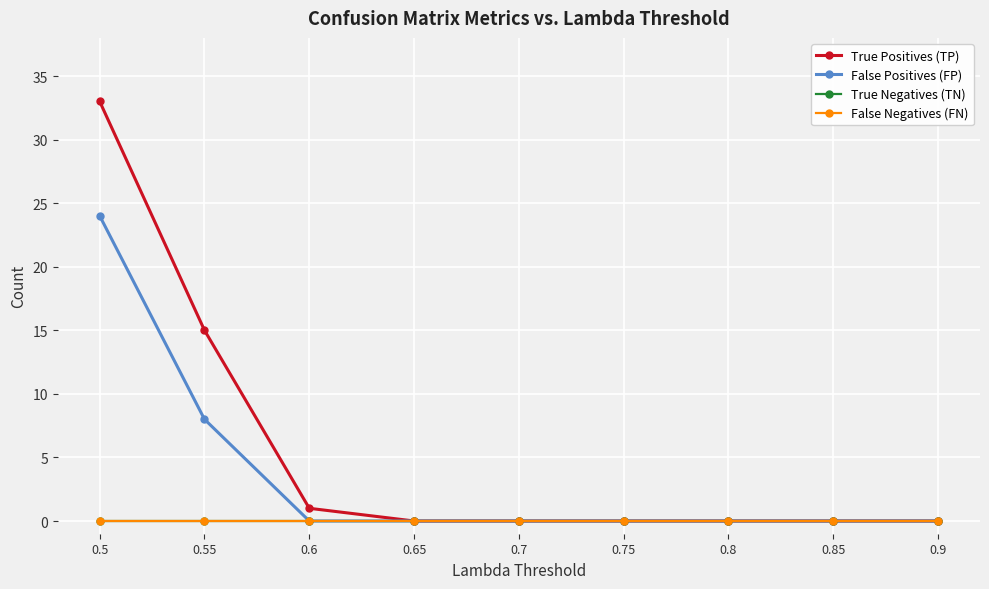

True or false: False Negatives (FN) and False Positives (FP) cross at least once.

False